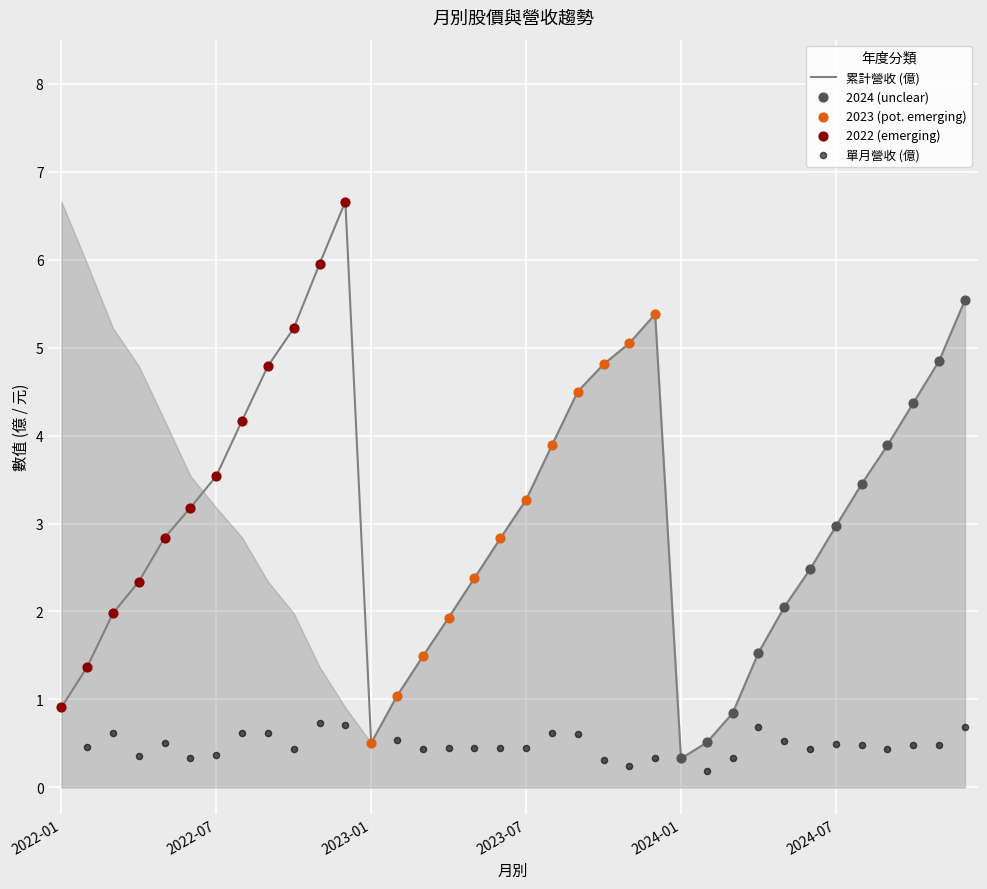

What is the total value across all series at 2022-12?

7.4